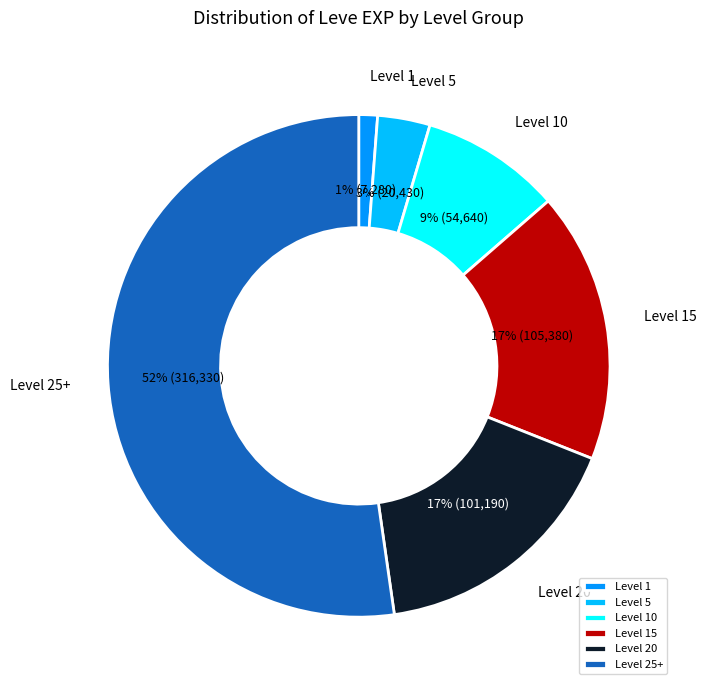

Does any single category account for the majority?

Yes